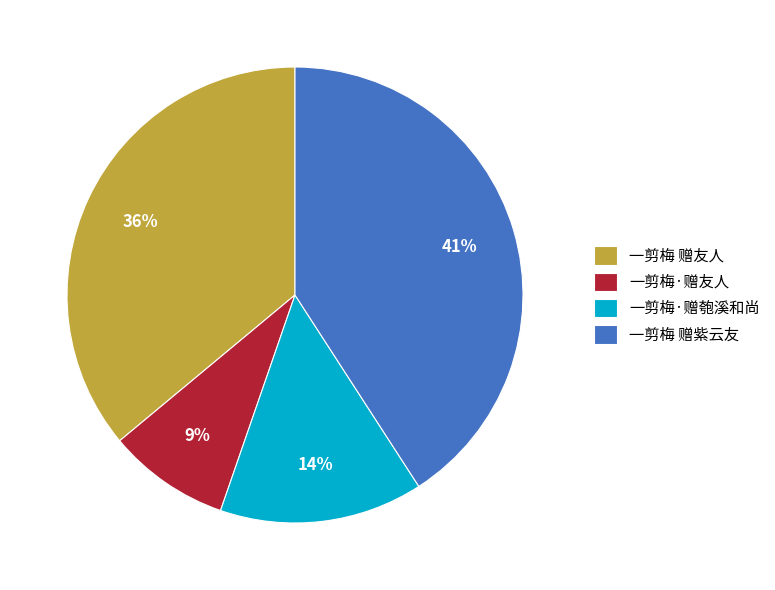

What is the smallest slice in the pie chart?

一剪梅·赠友人